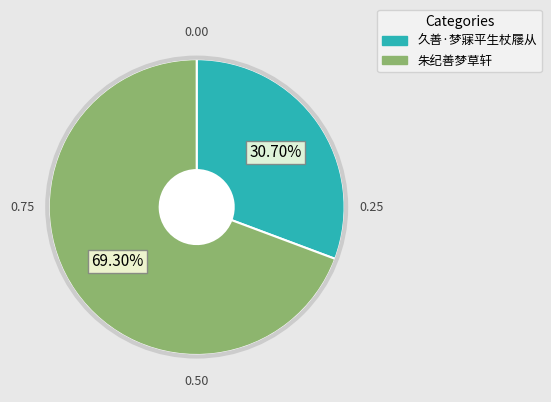

What is the ratio of the value at 朱纪善梦草轩 to the value at 久善·梦寐平生杖屦从?

2.3